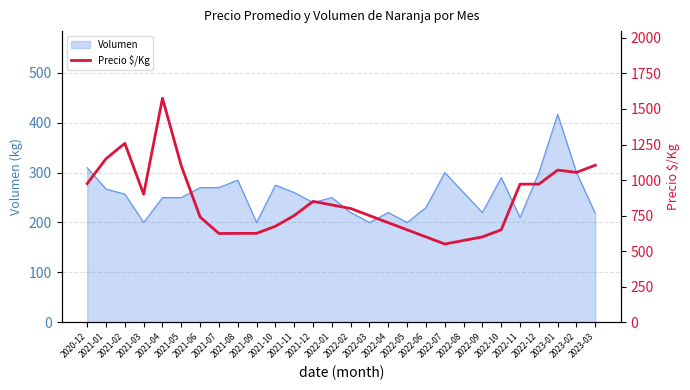

Reading left to right, what are all the values shown in this chart?

975	1150	1258	900	1575	1100	740	624	625	625	675	750	850	825	800	750	700	650	600	550	575	600	650	971	971	1070	1054	1104